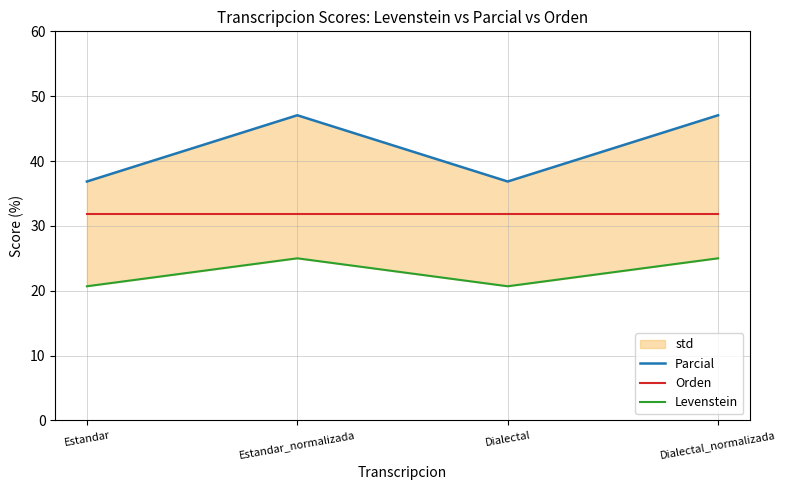

The Orden series shows 31.8 at Estandar_normalizada. True or false?

True